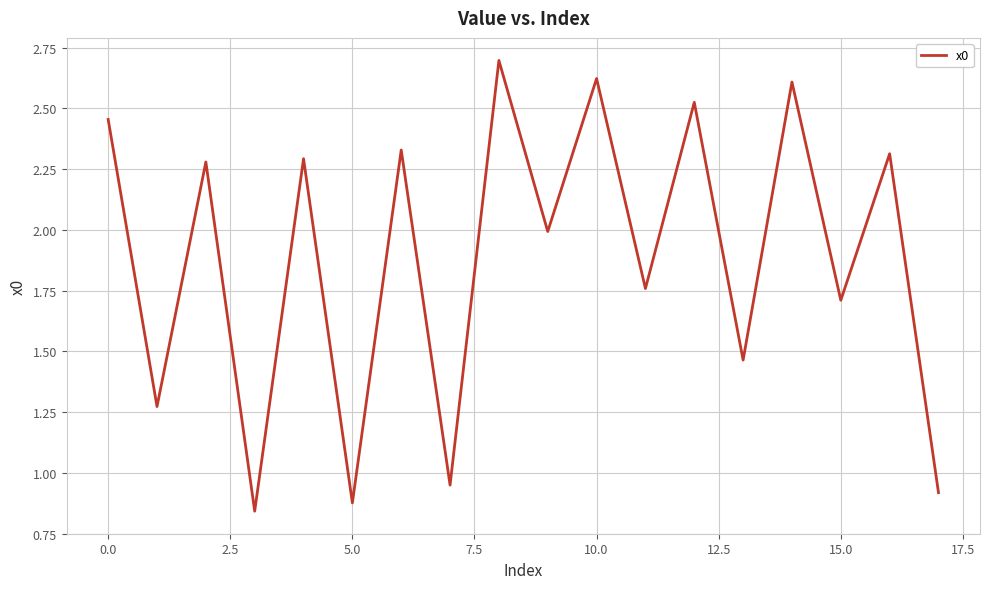

What is the greatest value displayed?

2.7